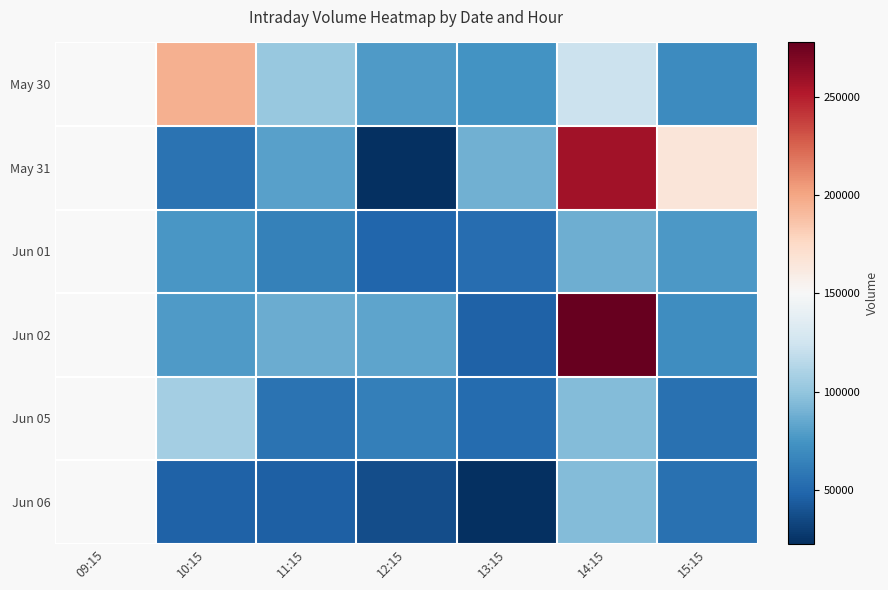

Rank the series at 12:15 from highest to lowest value.

Jun 02, May 30, Jun 05, Jun 01, Jun 06, May 31